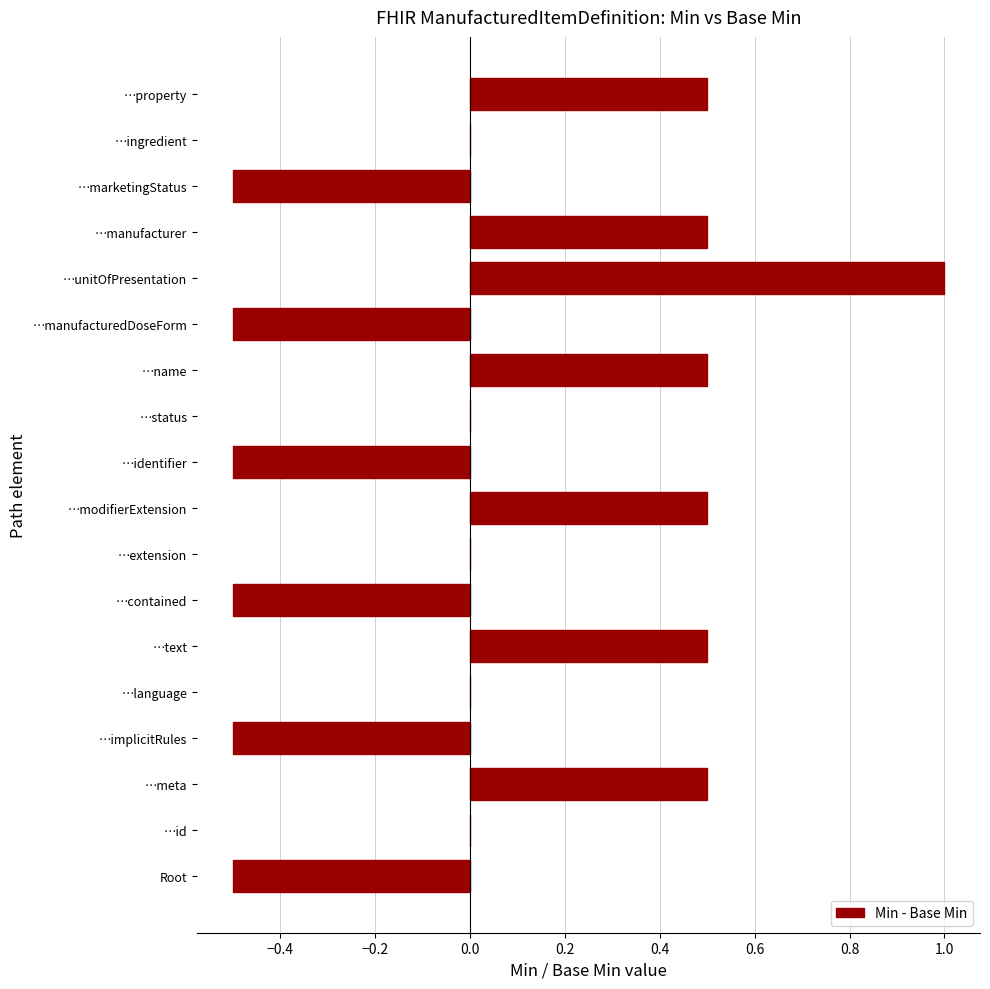

How many bars are there in total?

18